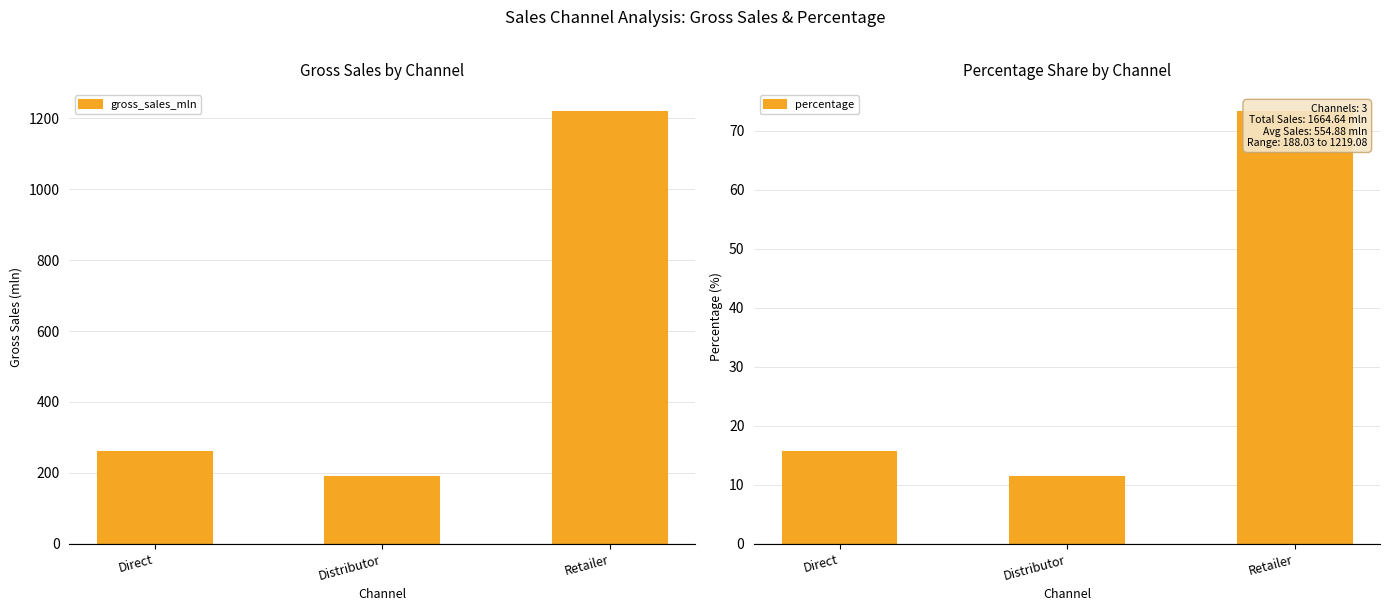

What are all the series names shown in the legend?

gross_sales_mln, percentage